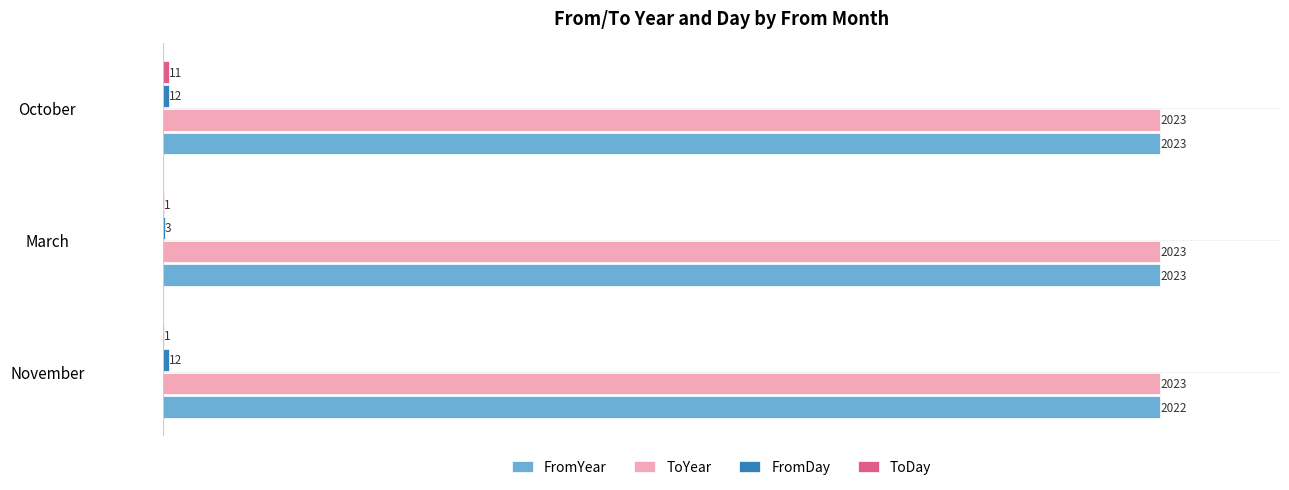

What is the sum of the FromYear values at October and November?

4045